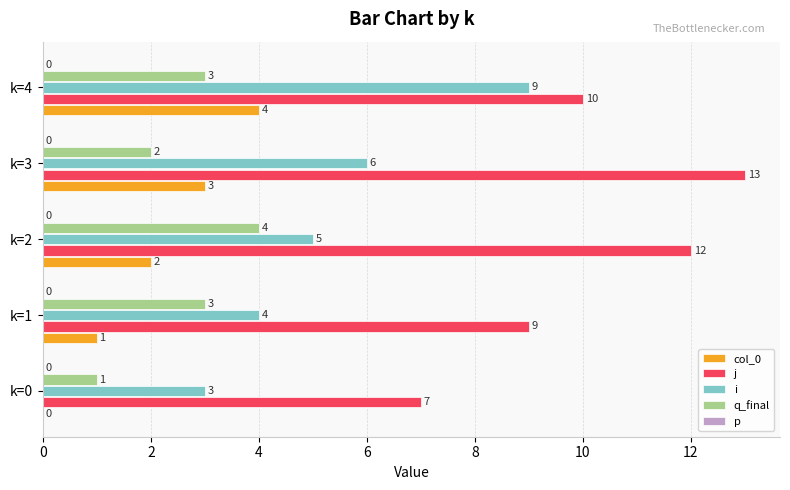

Which series has the largest total across all categories?

j